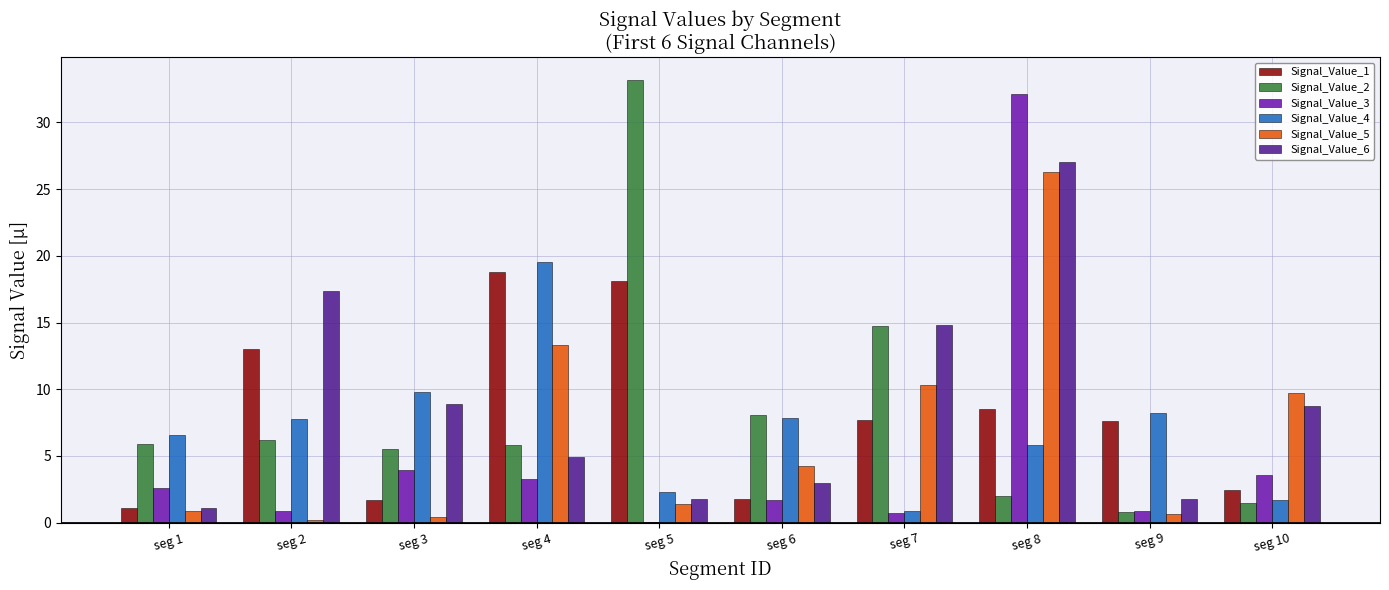

Is it true that Signal_Value_5 equals 10.3 at seg 7?

True